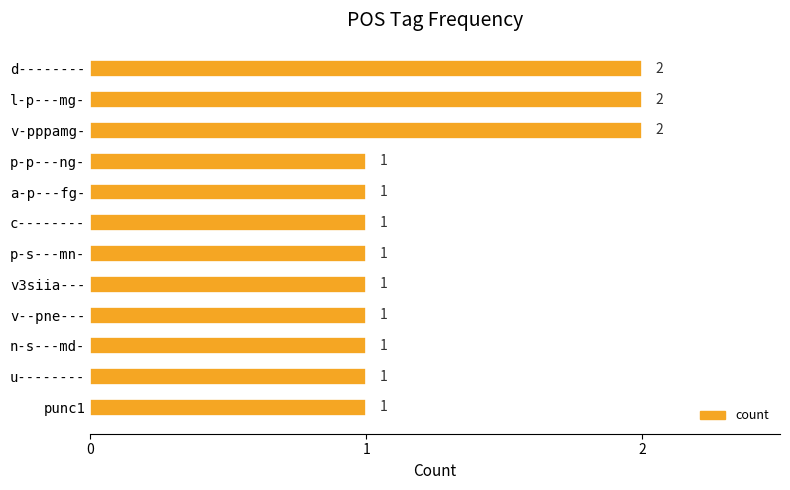

Count the values in the range 1 to 2.

12